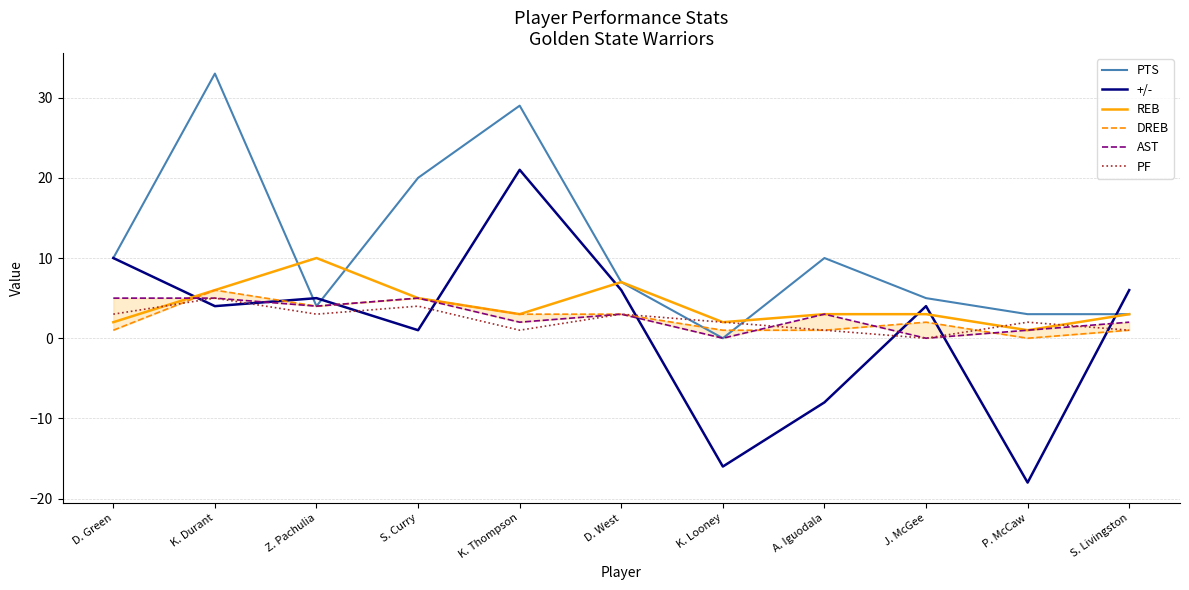

What is the sum of all REB values?

45